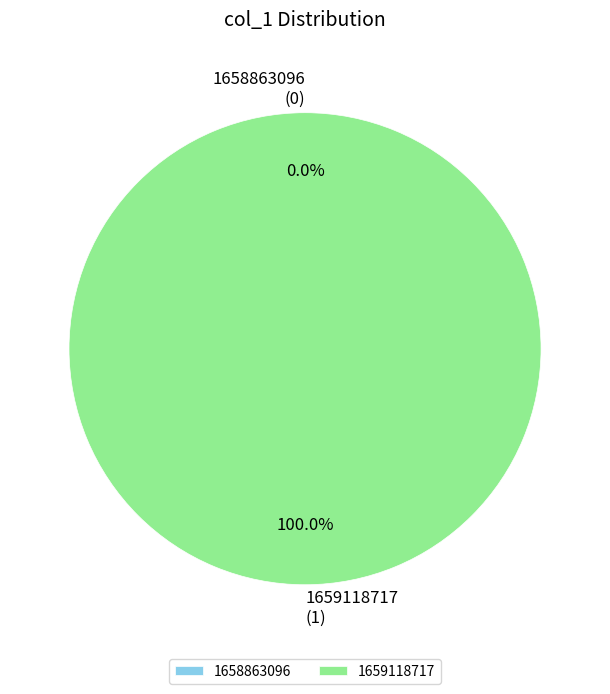

Rank the categories by value from highest to lowest.

1659118717, 1658863096